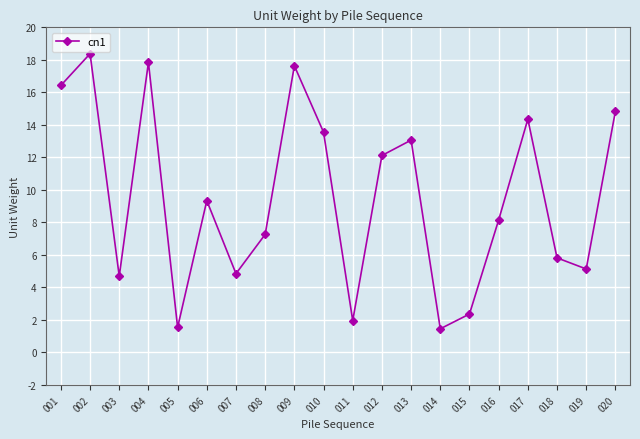

Approximately how many times larger is the value at 012 compared to 014?

8.3